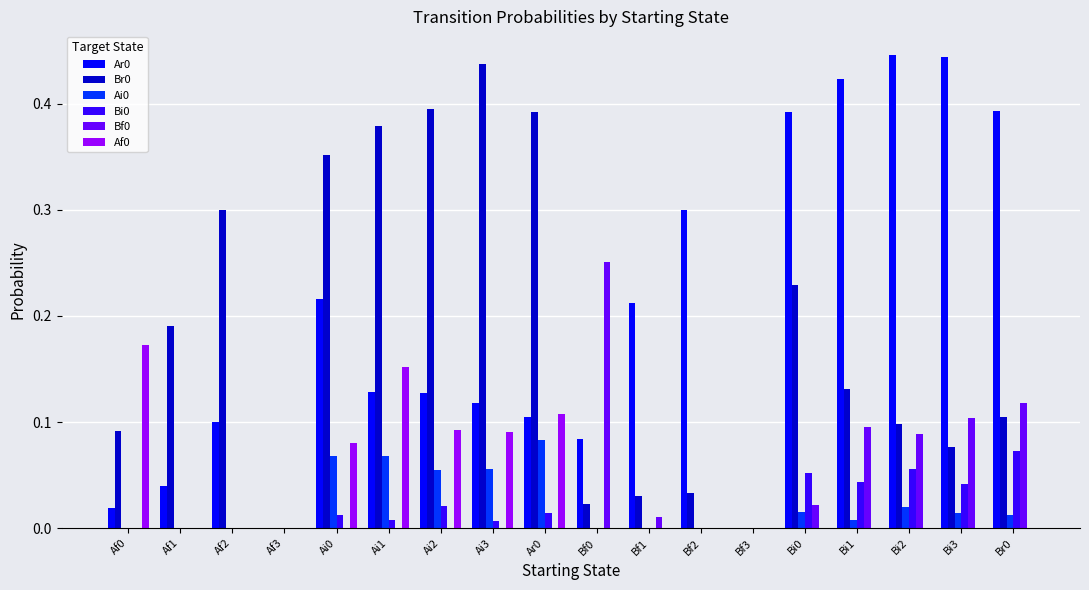

At which label does Br0 reach its peak?

Ai3